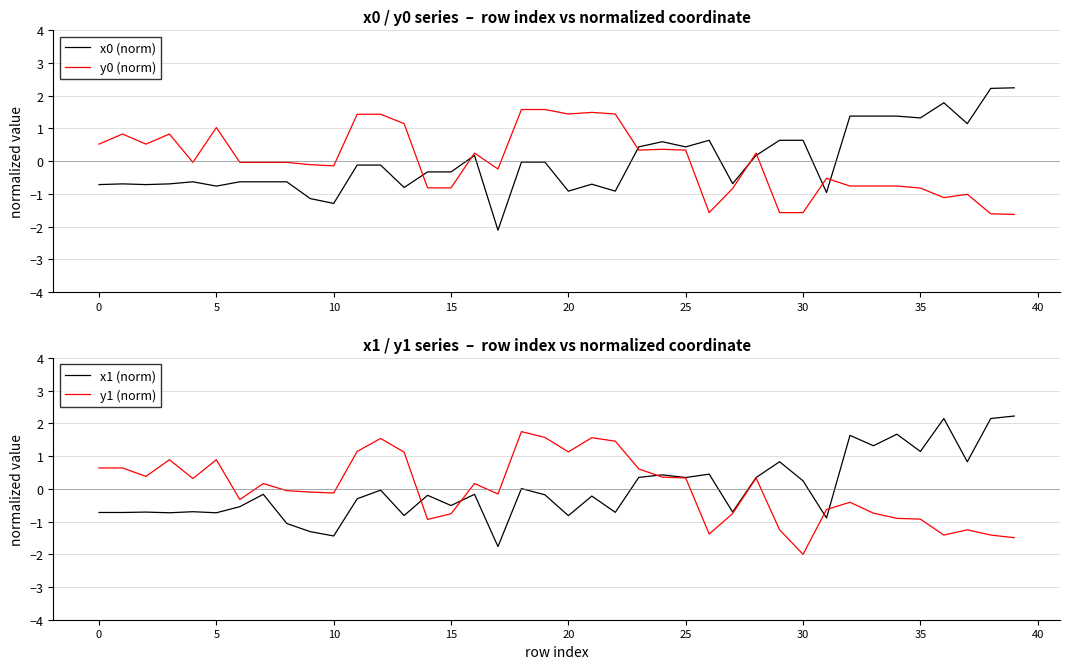

At 36, list the series in order from smallest to largest.

y1 (norm), y0 (norm), x0 (norm), x1 (norm)